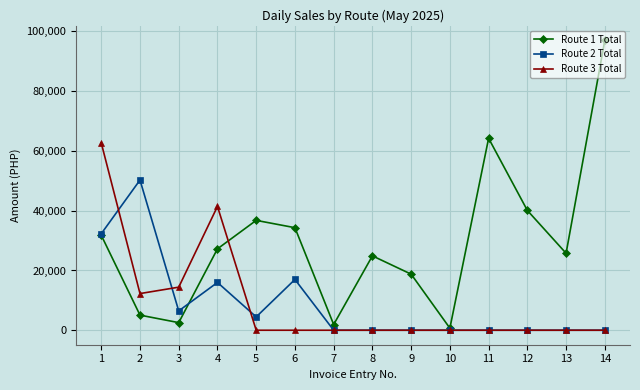

At which label is Route 2 Total closest to 25136?

1